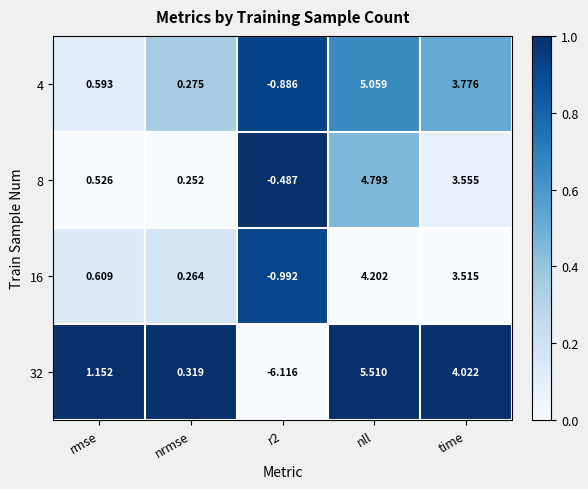

Is the value of 4 at r2 greater than the value of 8 at nll?

No